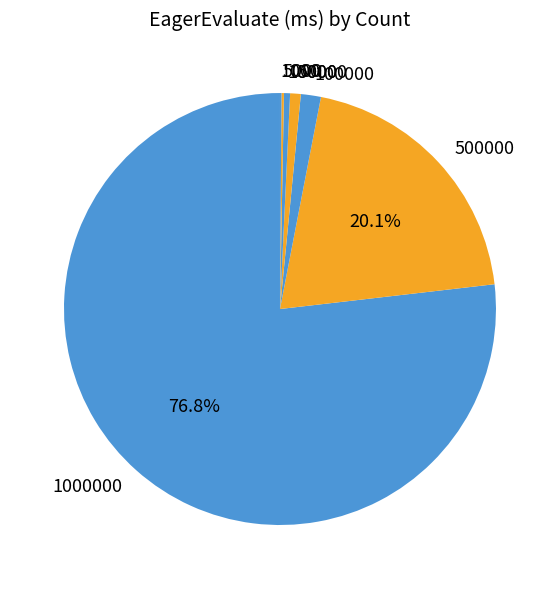

Is there a majority slice in this chart?

Yes